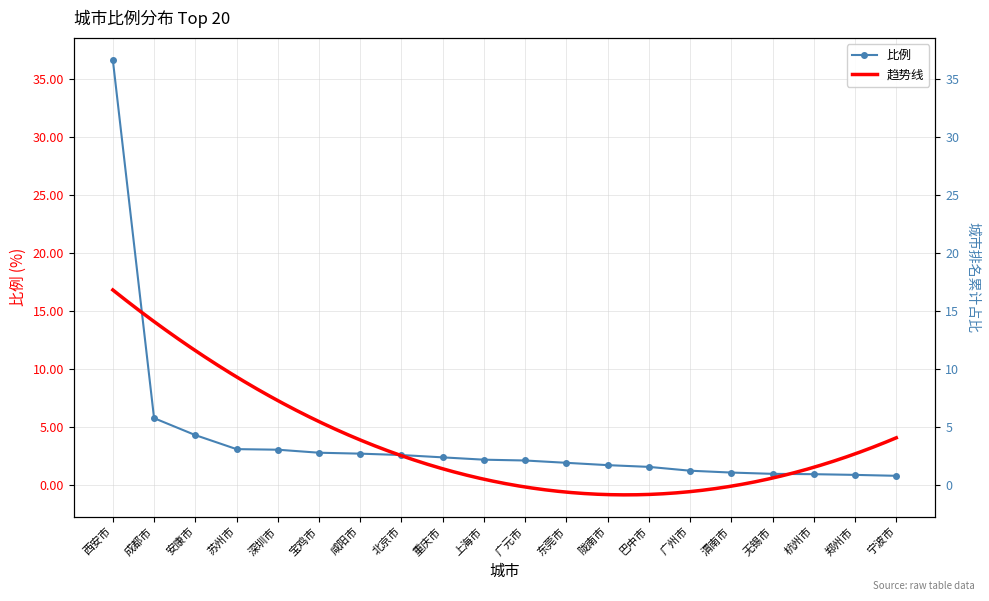

Where does the data first go above 2?

西安市